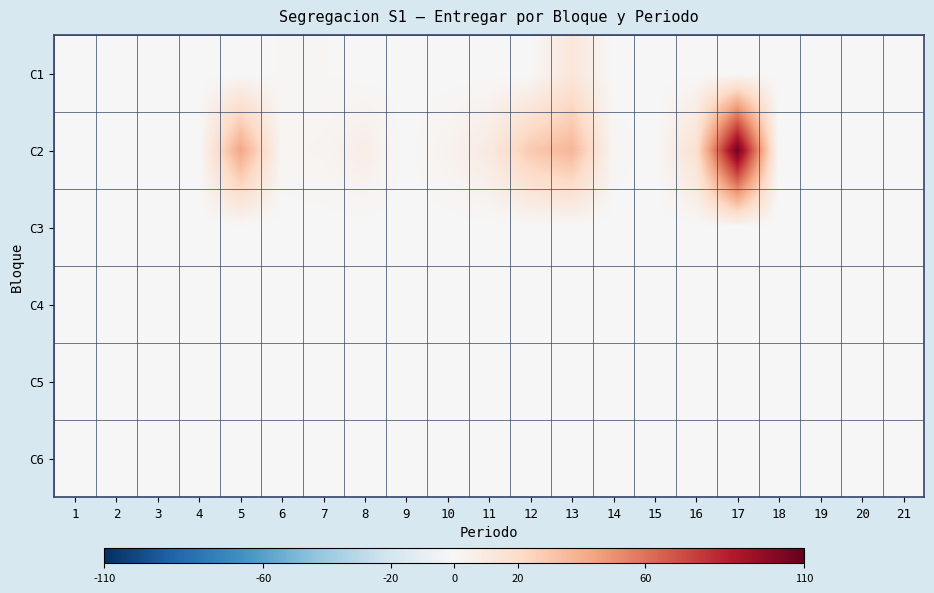

Reading left to right, list all the values displayed in this chart.

C1: 1=0	2=0	3=0	4=0	5=0	6=1	7=1	8=0	9=0	10=0	11=0	12=0	13=13	14=0	15=0	16=0	17=0	18=0	19=0	20=0	21=0
C2: 1=0	2=0	3=0	4=0	5=43	6=2	7=3	8=7	9=0	10=4	11=10	12=29	13=37	14=2	15=0	16=17	17=107	18=0	19=0	20=0	21=0
C3: 1=0	2=0	3=0	4=0	5=0	6=0	7=0	8=0	9=0	10=0	11=0	12=0	13=0	14=0	15=0	16=0	17=0	18=0	19=0	20=0	21=0
C4: 1=0	2=0	3=0	4=0	5=0	6=0	7=0	8=0	9=0	10=0	11=0	12=0	13=0	14=0	15=0	16=0	17=0	18=0	19=0	20=0	21=0
C5: 1=0	2=0	3=0	4=0	5=0	6=0	7=0	8=0	9=0	10=0	11=0	12=0	13=0	14=0	15=0	16=0	17=0	18=0	19=0	20=0	21=0
C6: 1=0	2=0	3=0	4=0	5=0	6=0	7=0	8=0	9=0	10=0	11=0	12=0	13=0	14=0	15=0	16=0	17=0	18=0	19=0	20=0	21=0